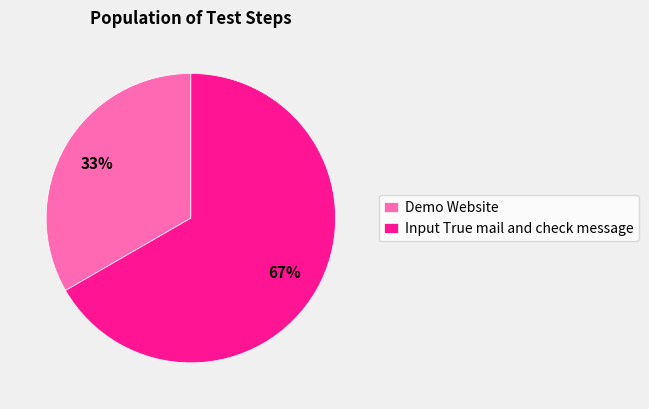

What is the smallest slice in the pie chart?

Demo Website